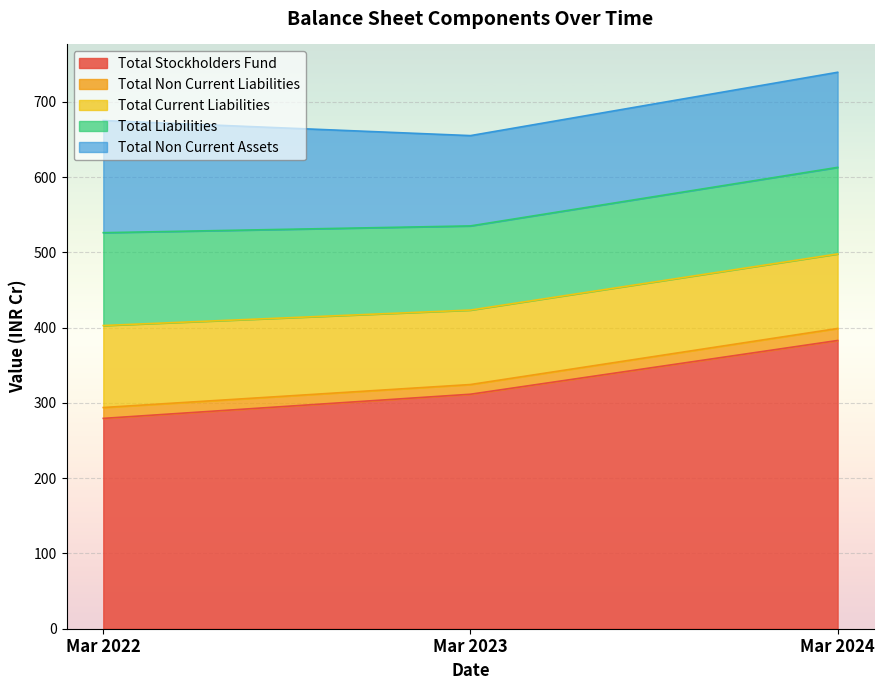

Reading left to right, what are all the values shown in this chart?

Total Stockholders Fund: Mar 2022=279.5	Mar 2023=311.6	Mar 2024=383.0
Total Non Current Liabilities: Mar 2022=14.4	Mar 2023=12.9	Mar 2024=16.0
Total Current Liabilities: Mar 2022=108.9	Mar 2023=98.9	Mar 2024=99.0
Total Liabilities: Mar 2022=123.4	Mar 2023=111.8	Mar 2024=115.0
Total Non Current Assets: Mar 2022=149.0	Mar 2023=120.0	Mar 2024=126.4